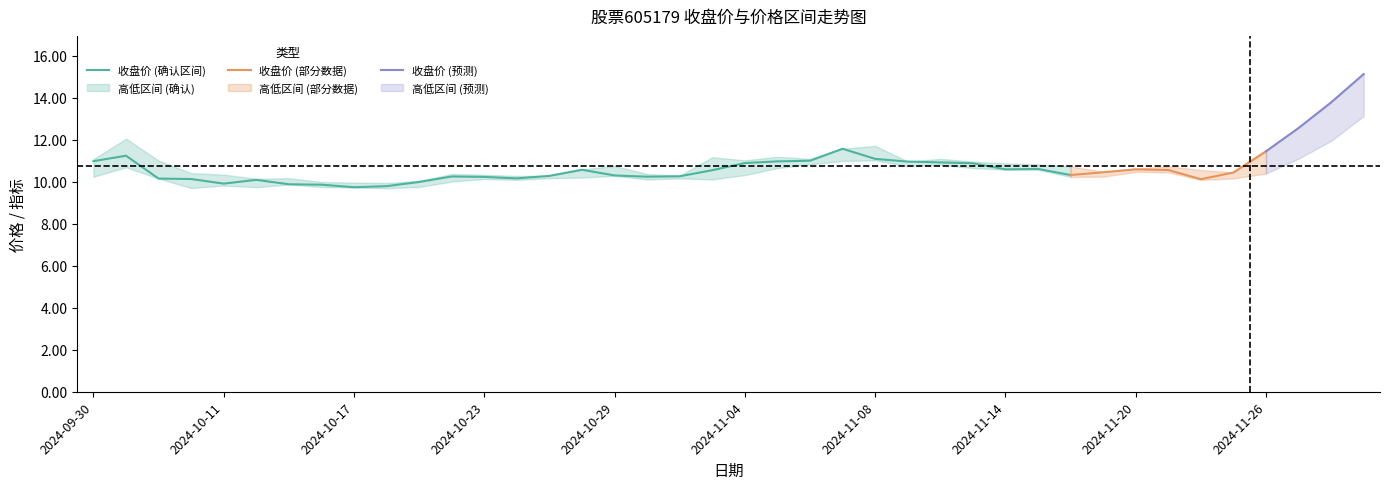

At how many categories does at least one series exceed 4?

40